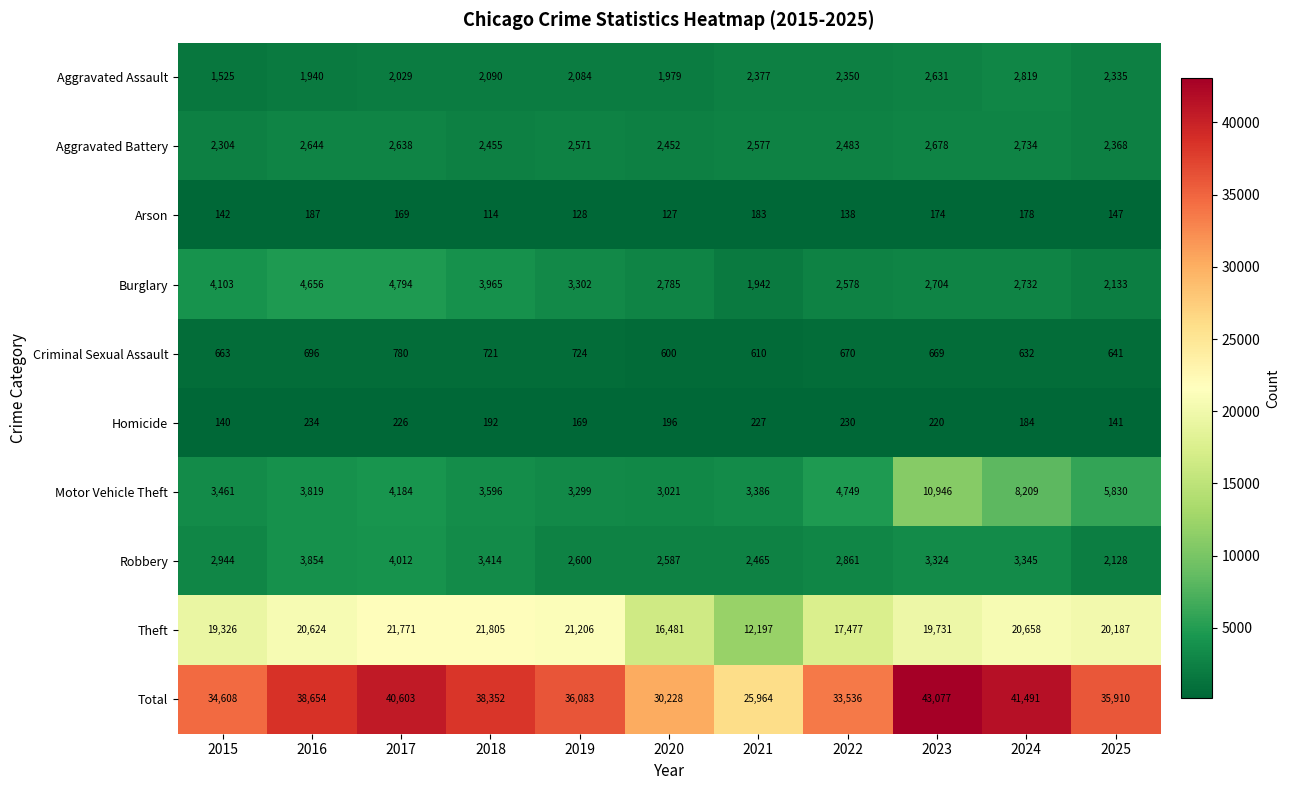

What is the sum of the Homicide values at 2022 and 2025?

371